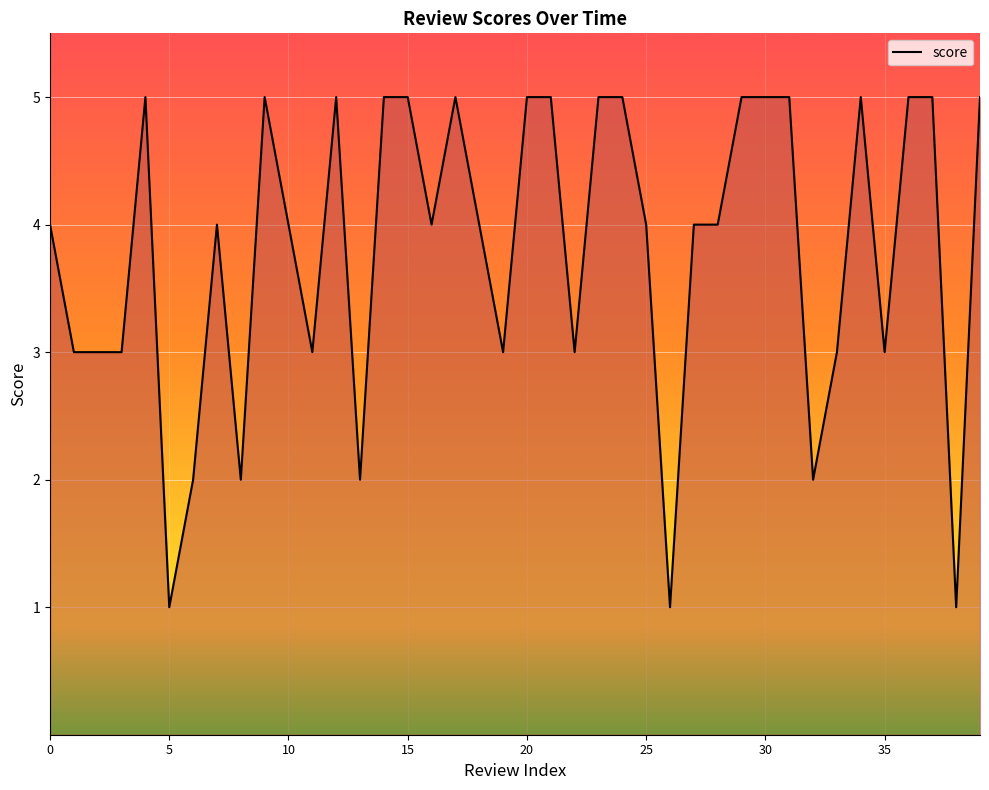

What is the difference between the maximum and minimum values?

4